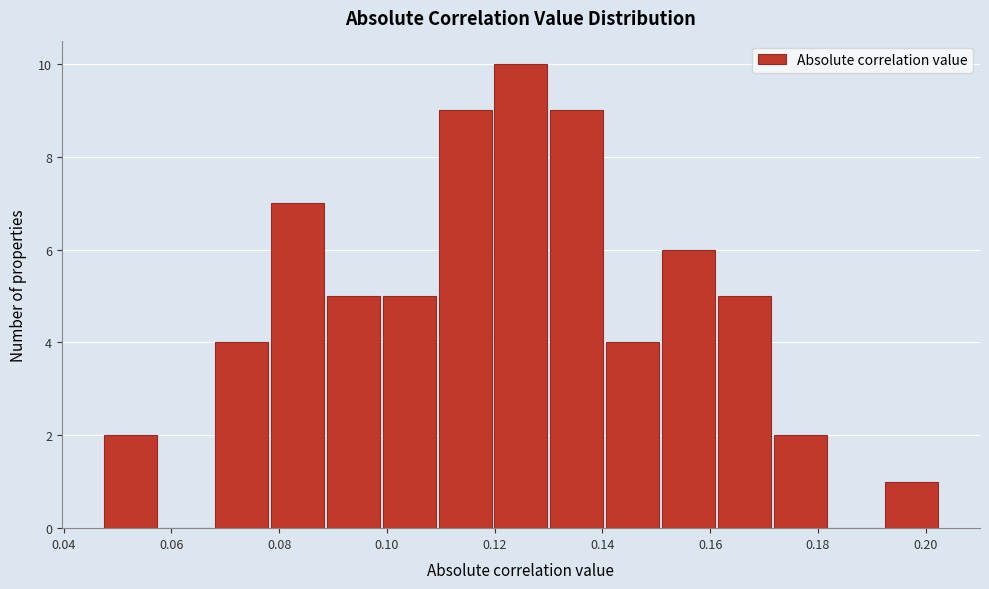

Which range on the x-axis has the tallest bar?

0.120 to 0.130